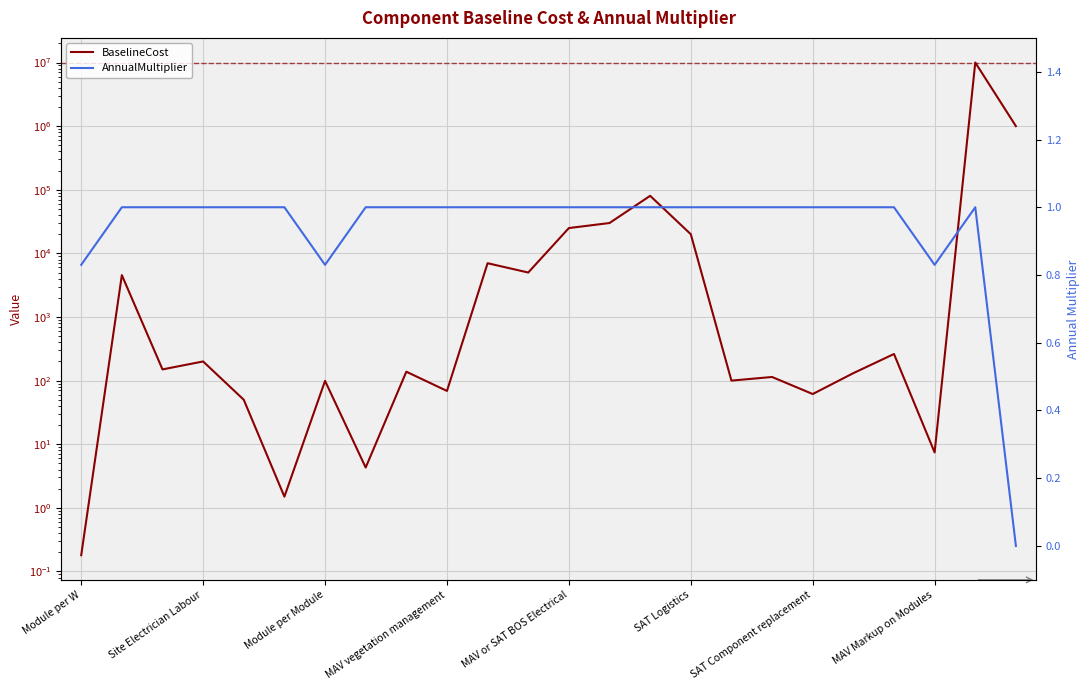

Which series has the largest range (max minus min)?

BaselineCost